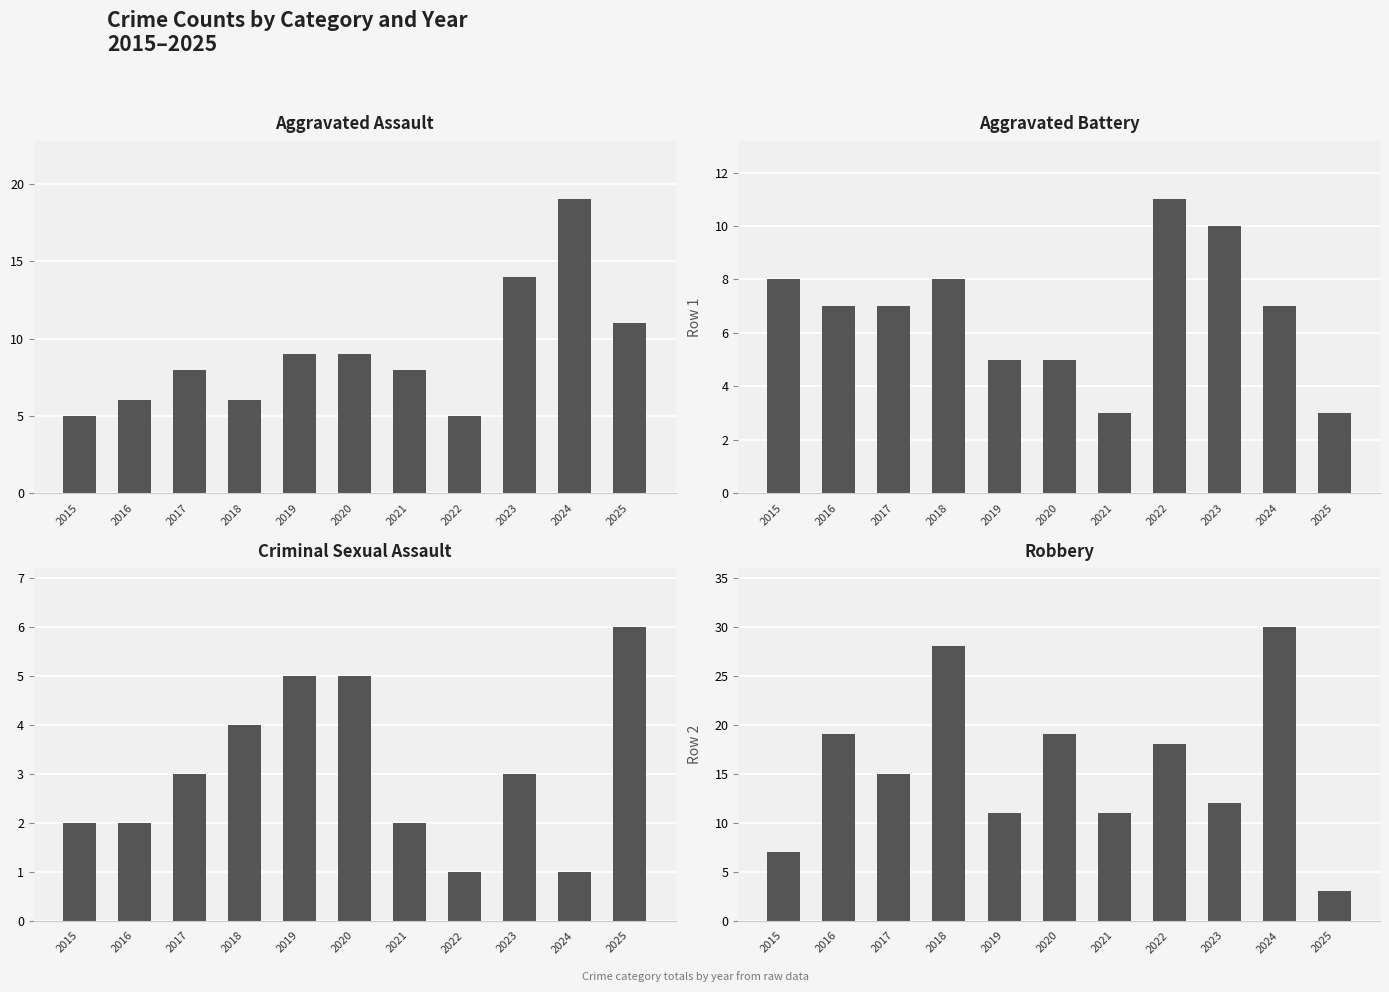

Count the number of categories in the chart.

11